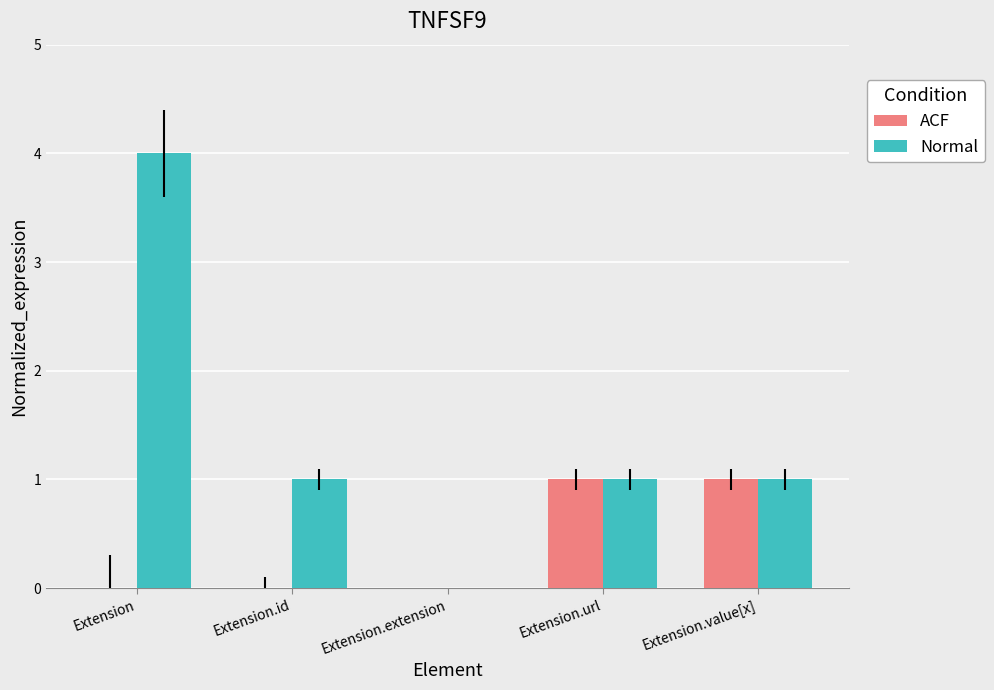

Does the chart contain stacked bars?

No